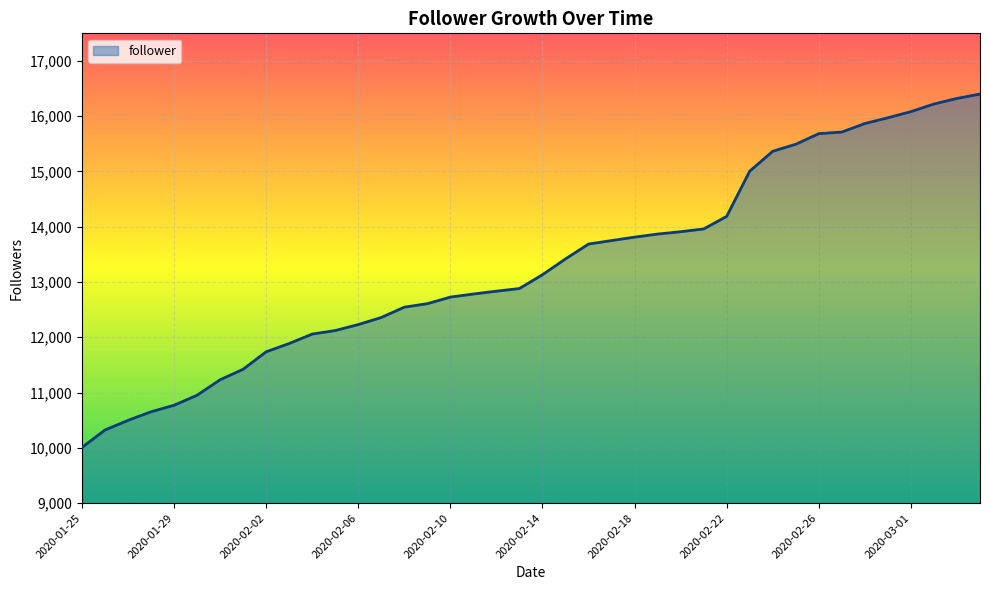

What is the smallest value displayed?

10006